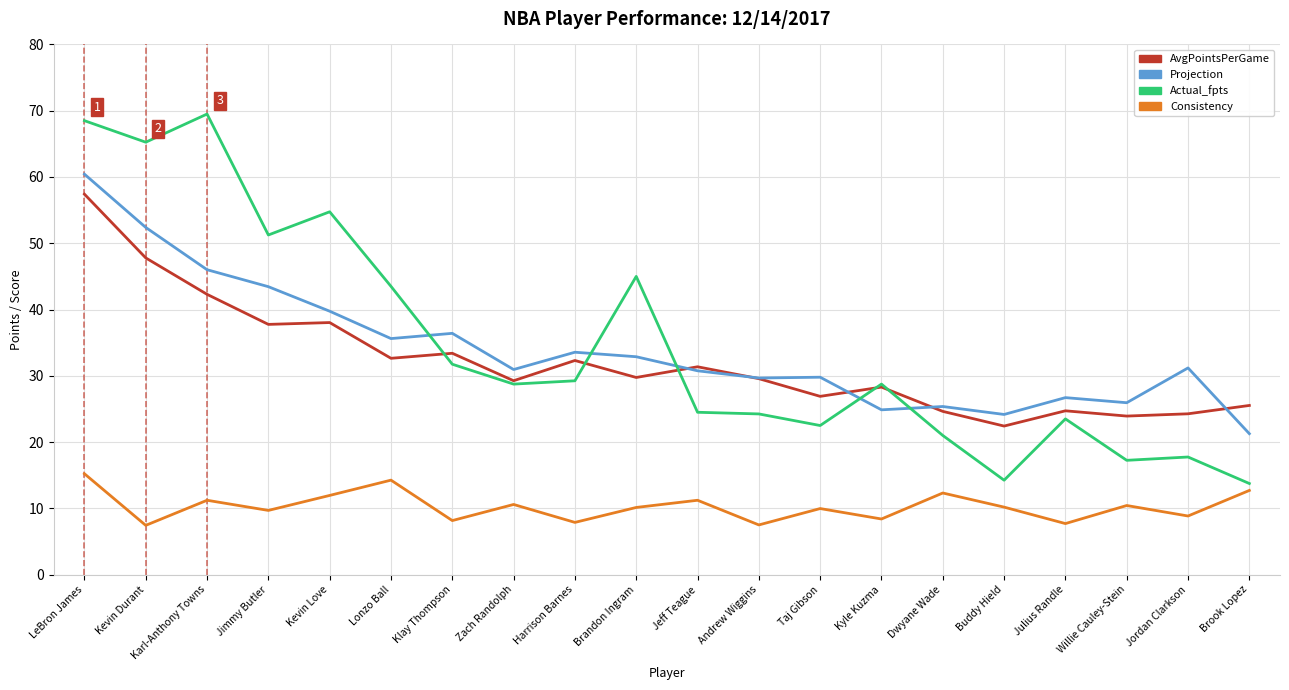

Which series has the largest range (max minus min)?

Actual_fpts